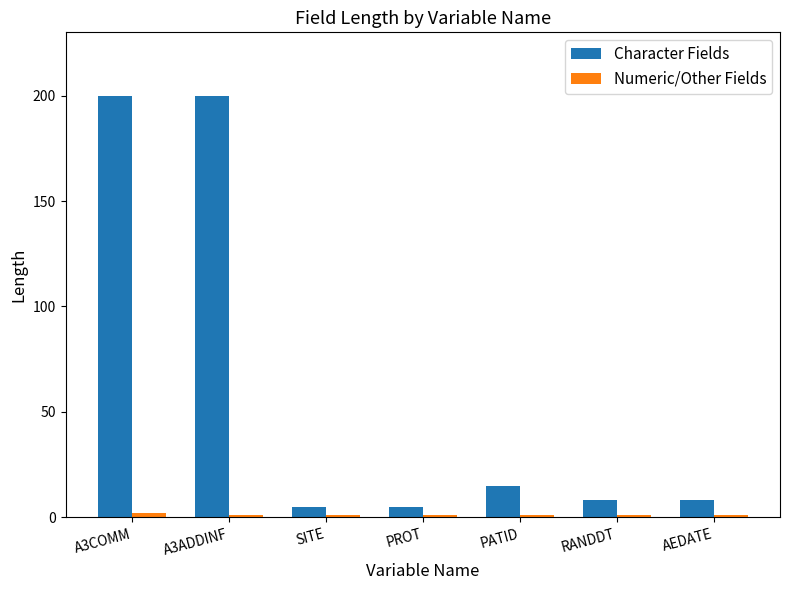

Where does the Character Fields series first go above 8?

A3COMM